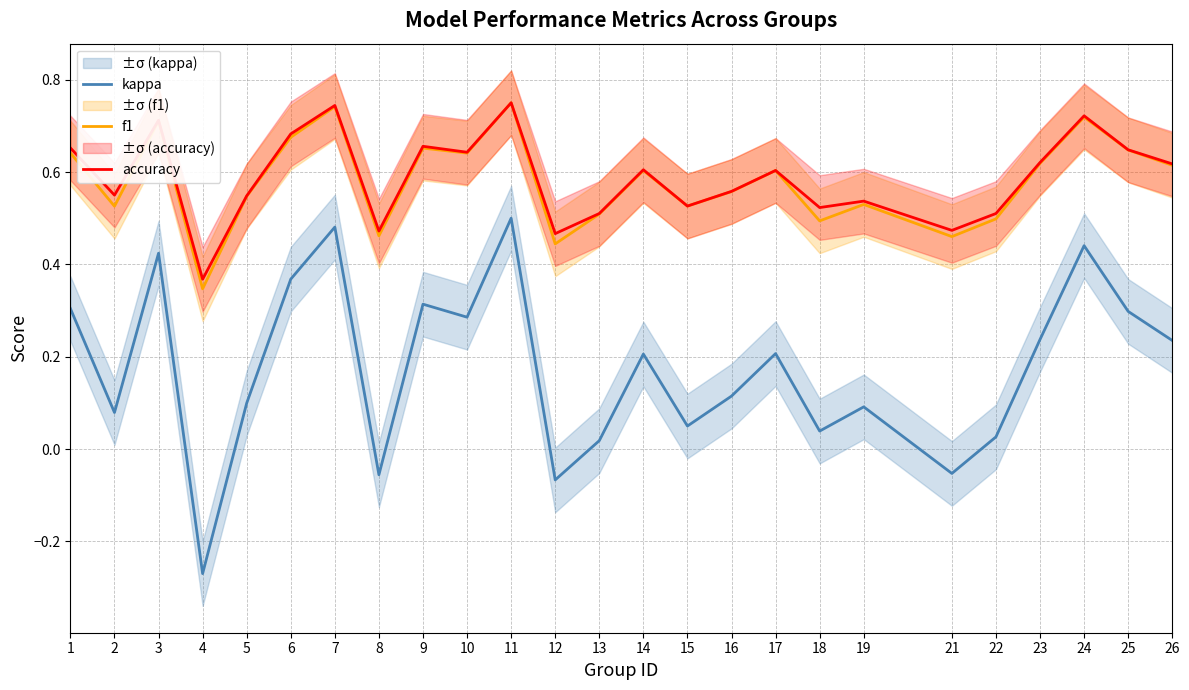

Reading right to left, list all the values displayed in this chart.

kappa: 26=0.2	25=0.3	24=0.4	23=0.2	22=0.0	21=-0.1	19=0.1	18=0.0	17=0.2	16=0.1	15=0.0	14=0.2	13=0.0	12=-0.1	11=0.5	10=0.3	9=0.3	8=-0.1	7=0.5	6=0.4	5=0.1	4=-0.3	3=0.4	2=0.1	1=0.3
f1: 26=0.6	25=0.6	24=0.7	23=0.6	22=0.5	21=0.5	19=0.5	18=0.5	17=0.6	16=0.6	15=0.5	14=0.6	13=0.5	12=0.4	11=0.8	10=0.6	9=0.7	8=0.5	7=0.7	6=0.7	5=0.5	4=0.3	3=0.7	2=0.5	1=0.6
accuracy: 26=0.6	25=0.6	24=0.7	23=0.6	22=0.5	21=0.5	19=0.5	18=0.5	17=0.6	16=0.6	15=0.5	14=0.6	13=0.5	12=0.5	11=0.8	10=0.6	9=0.7	8=0.5	7=0.7	6=0.7	5=0.5	4=0.4	3=0.7	2=0.6	1=0.7